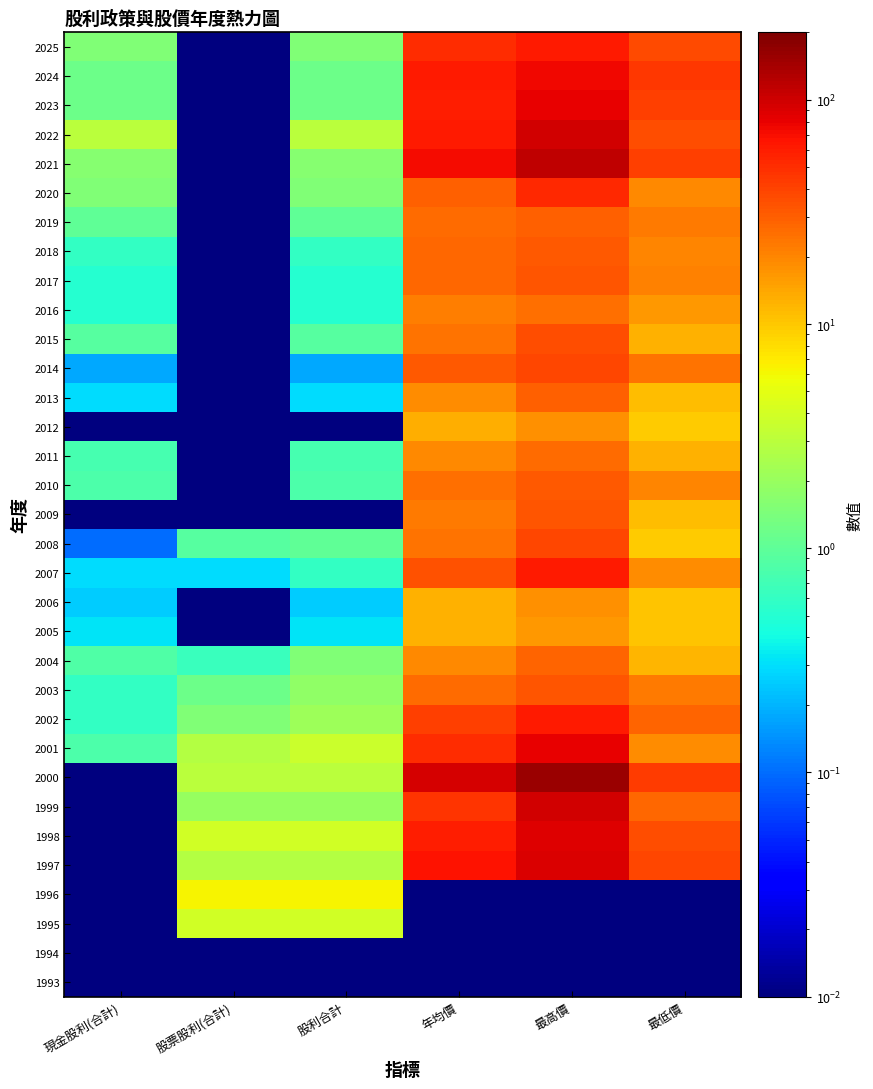

At which category is the sum across all series the highest?

最高價